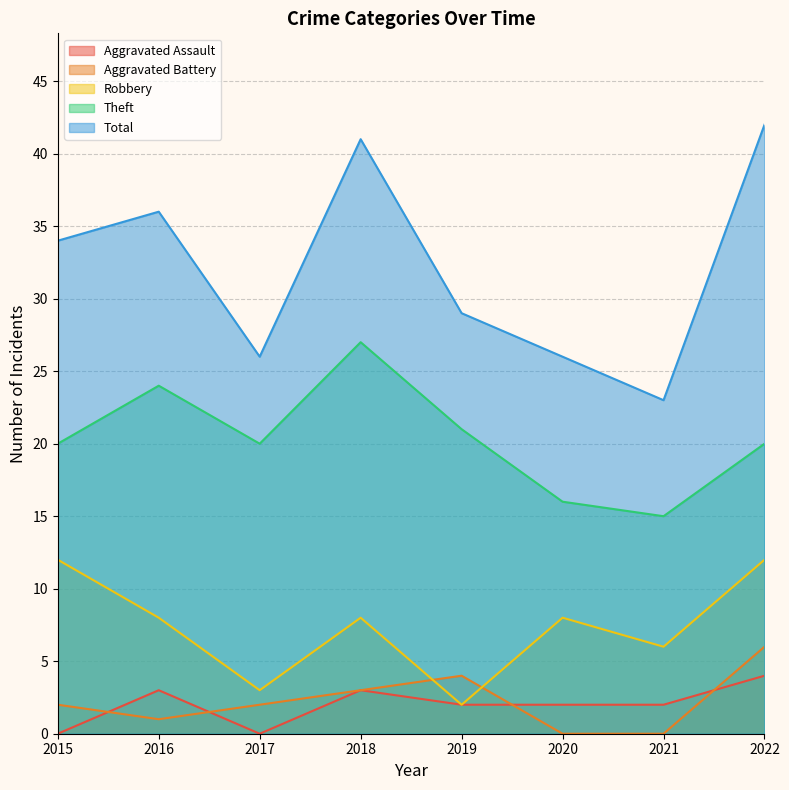

How many lines are shown in the chart?

5